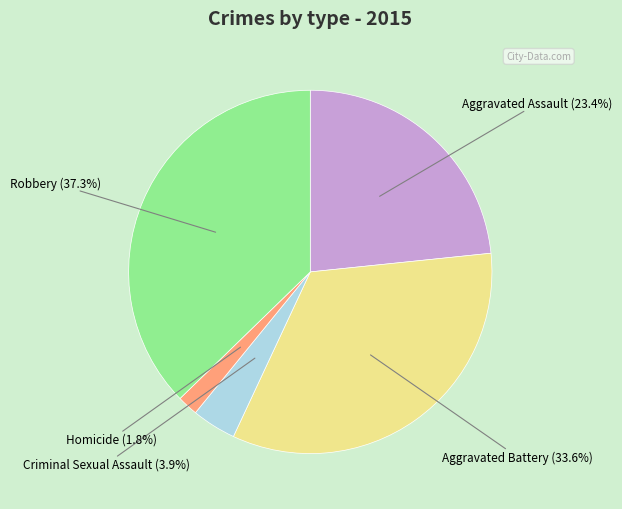

Is there any slice that represents more than half of the pie?

No